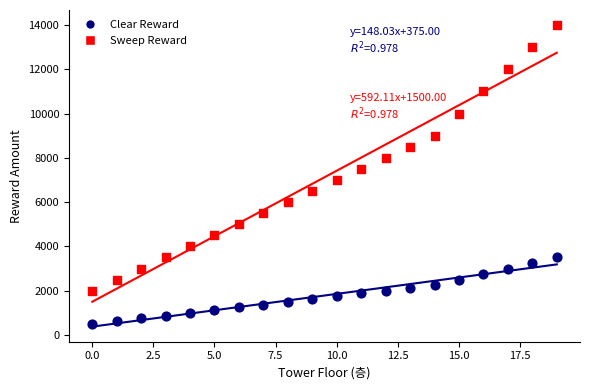

Which series contains the highest Y value?

Sweep Reward